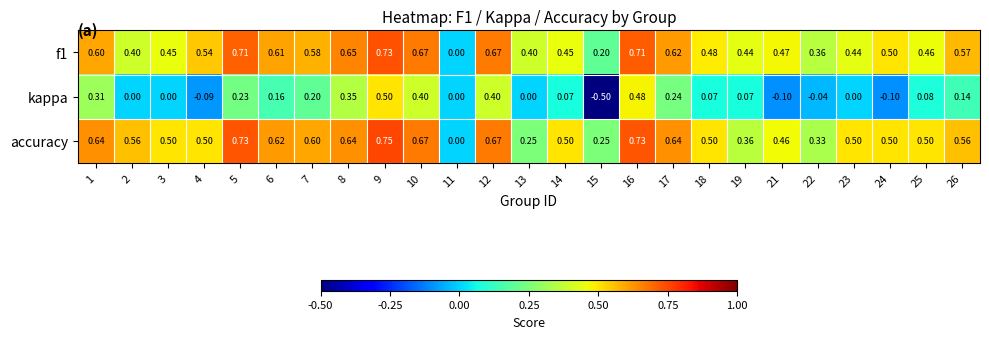

Which series has the largest range (max minus min)?

kappa